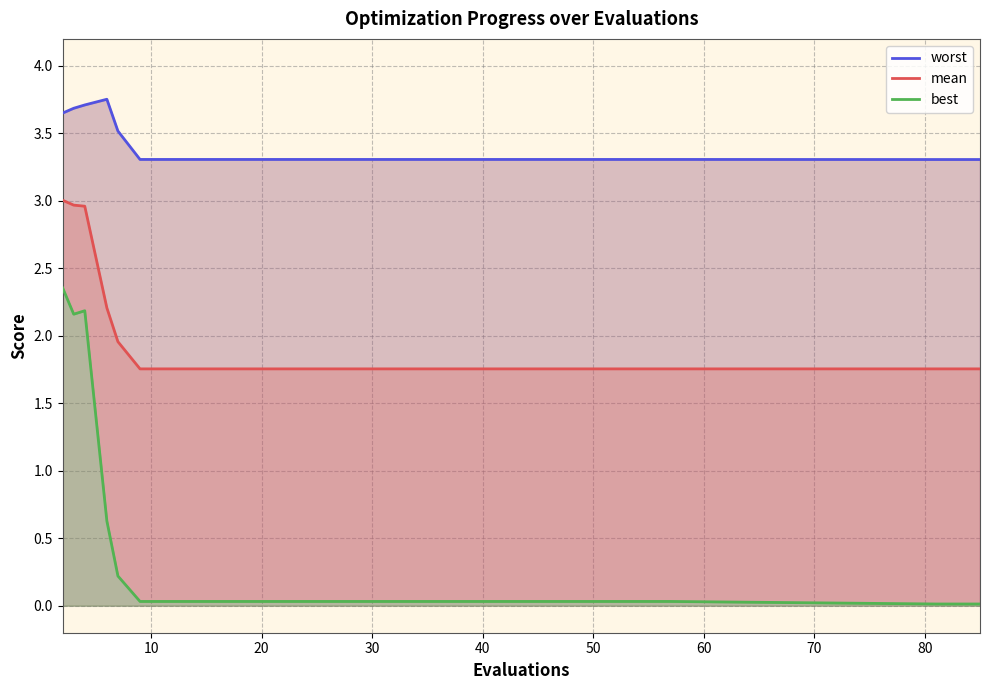

True or false: best and mean intersect in this chart.

False